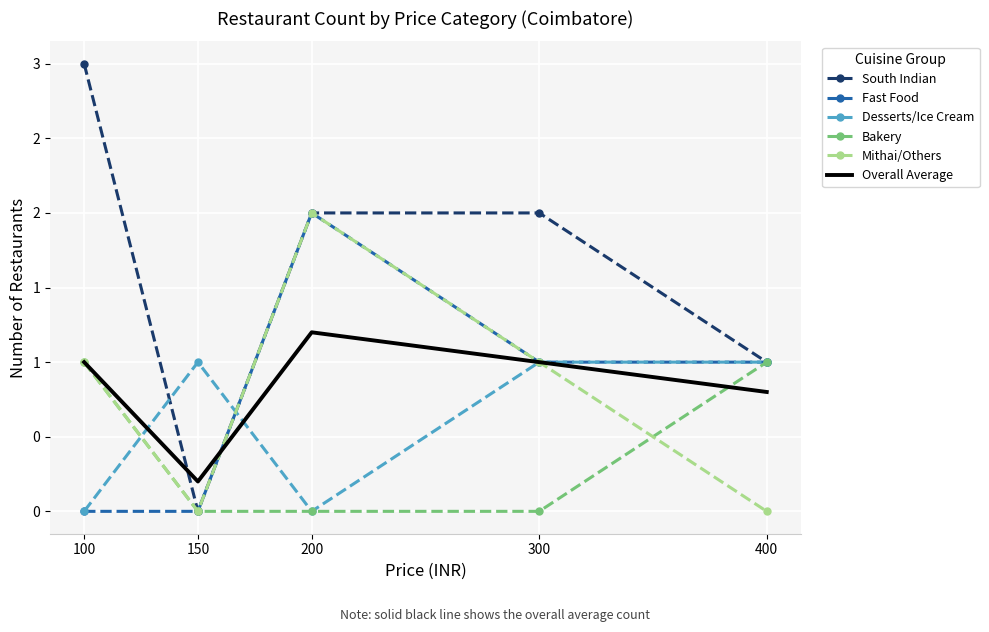

True or false: Fast Food and South Indian intersect in this chart.

False